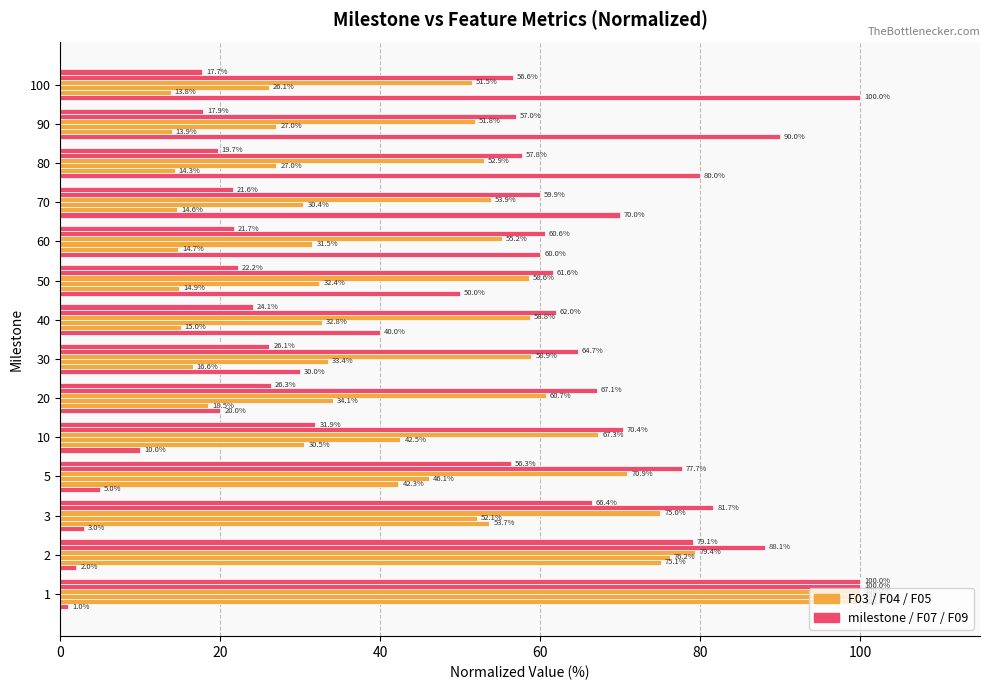

What is the value of the F05 bar at the 8th from the left?

58.8